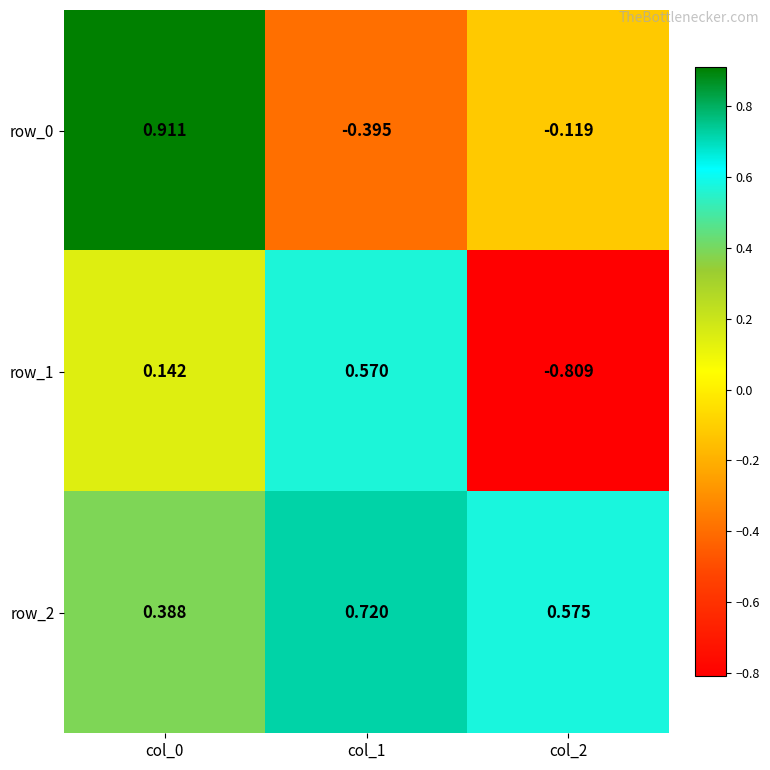

Which category has the lowest value in the row_0 series?

col_1